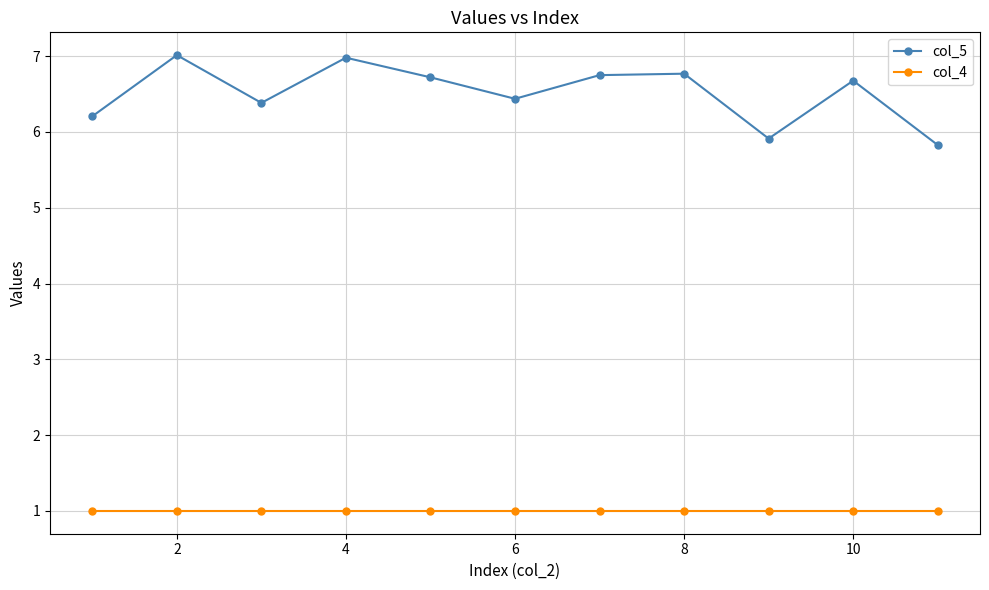

What is the minimum value for col_4?

1.0